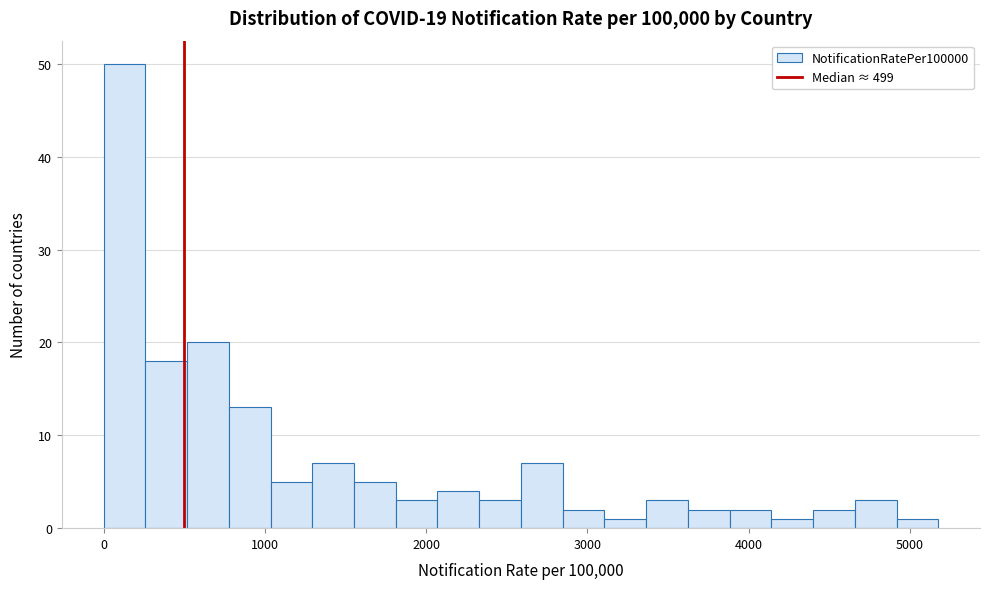

Around what value on the x-axis is the tallest bar? Give the approximate position of its centre, as read against the axis.

100